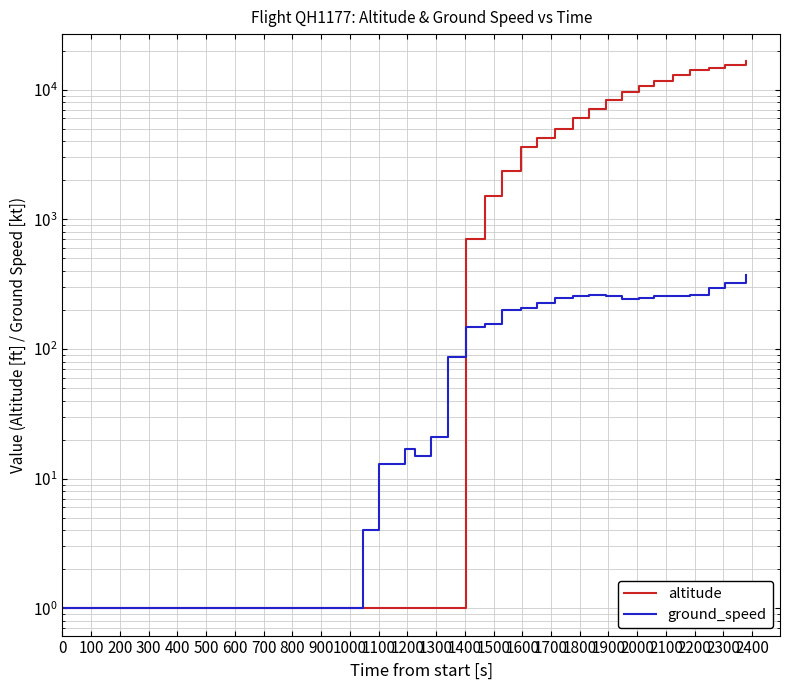

What are all the series names shown in the legend?

altitude, ground_speed